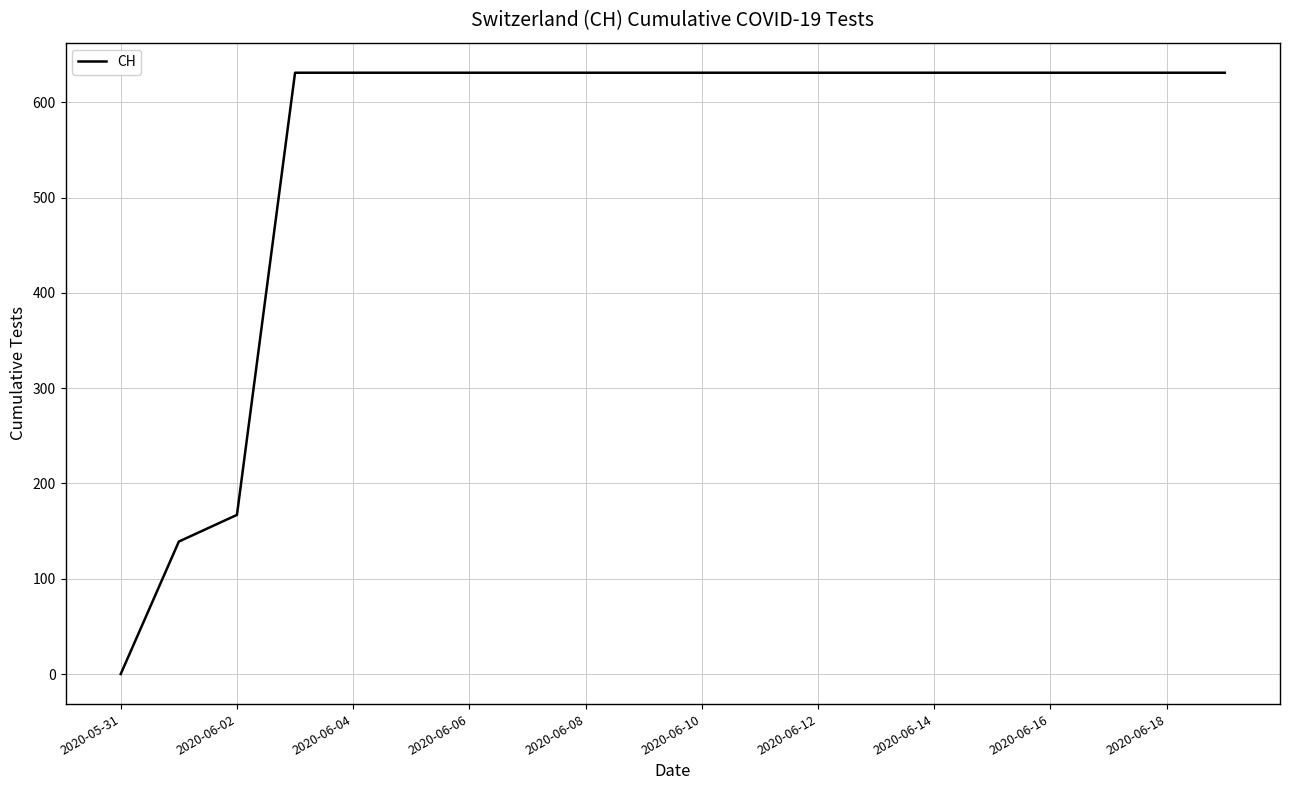

What is the difference between the maximum and minimum values?

631